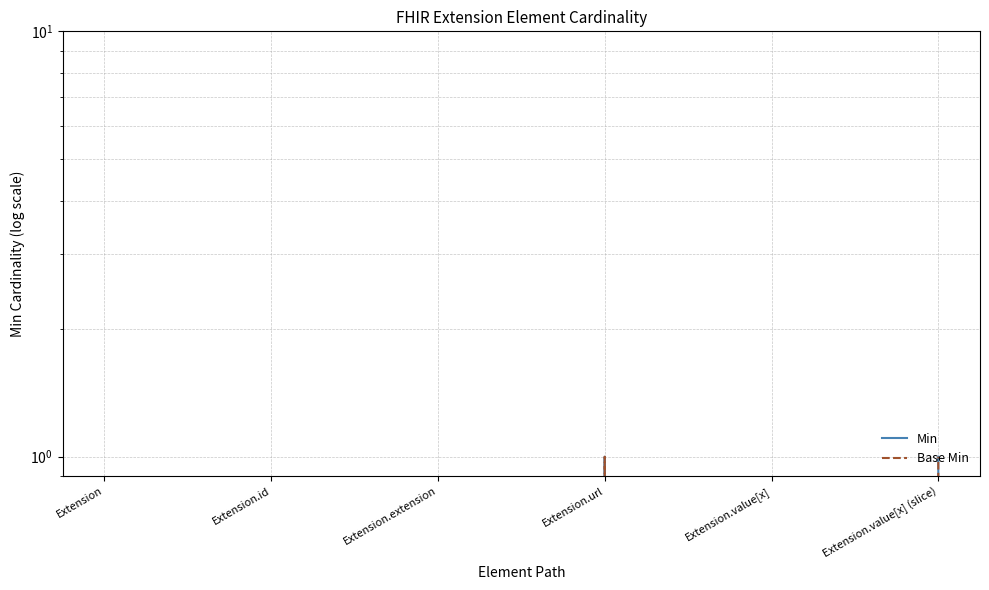

At which category is the sum across all series the highest?

Extension.url